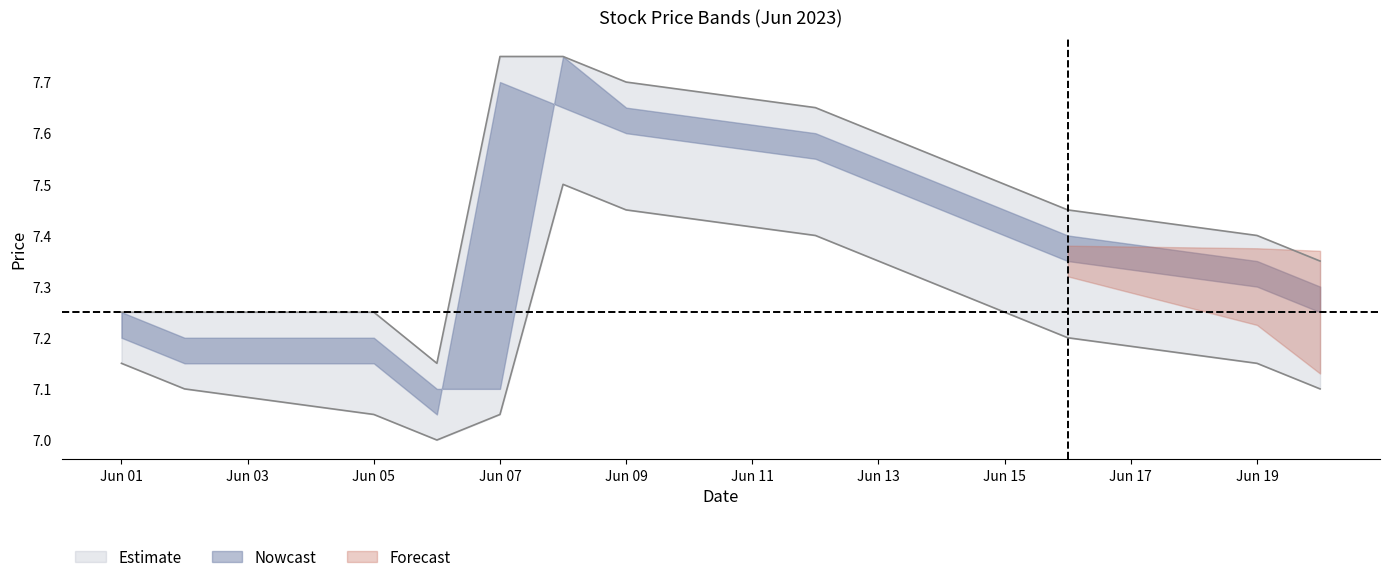

What is the difference between the highest and lowest values at 2023-06-02?

0.2